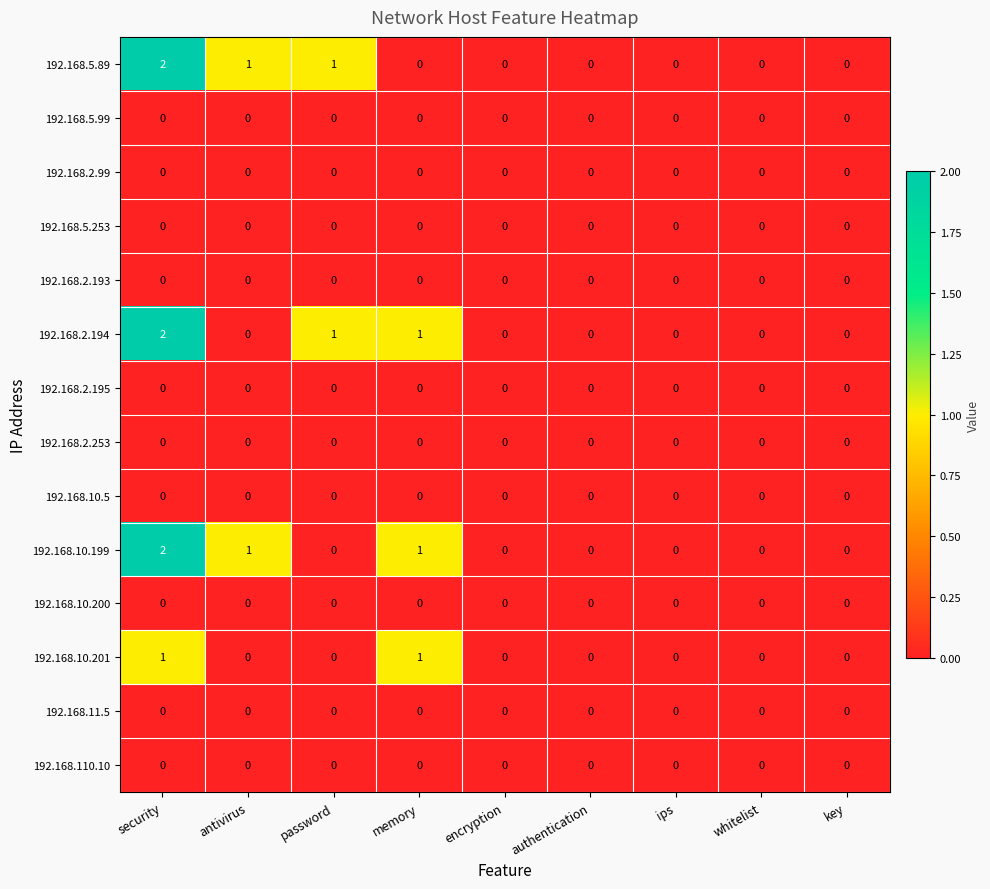

Which label corresponds to the largest value in the chart?

security